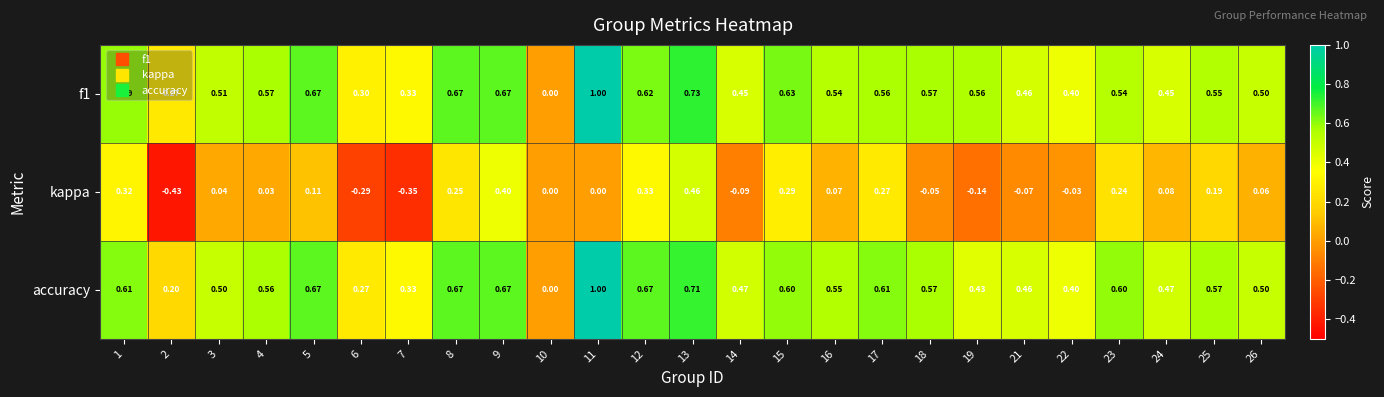

How many categories are shown in the chart?

25